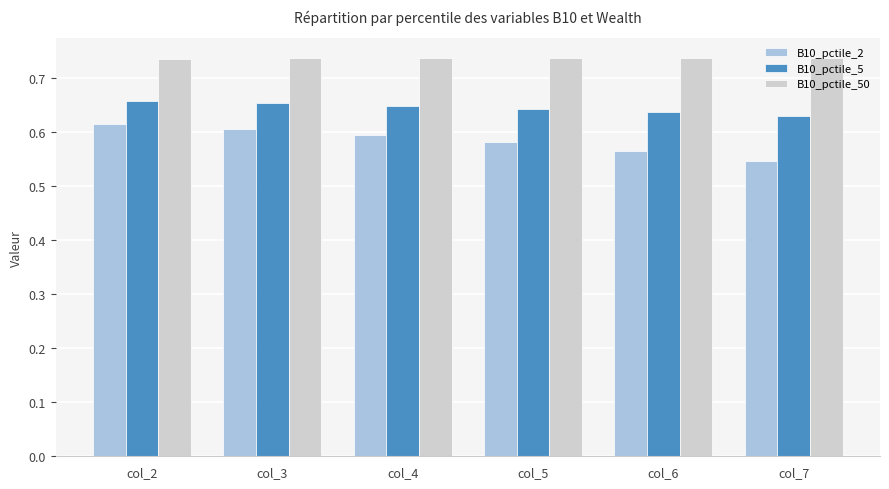

At which label does B10_pctile_2 reach its minimum?

col_7